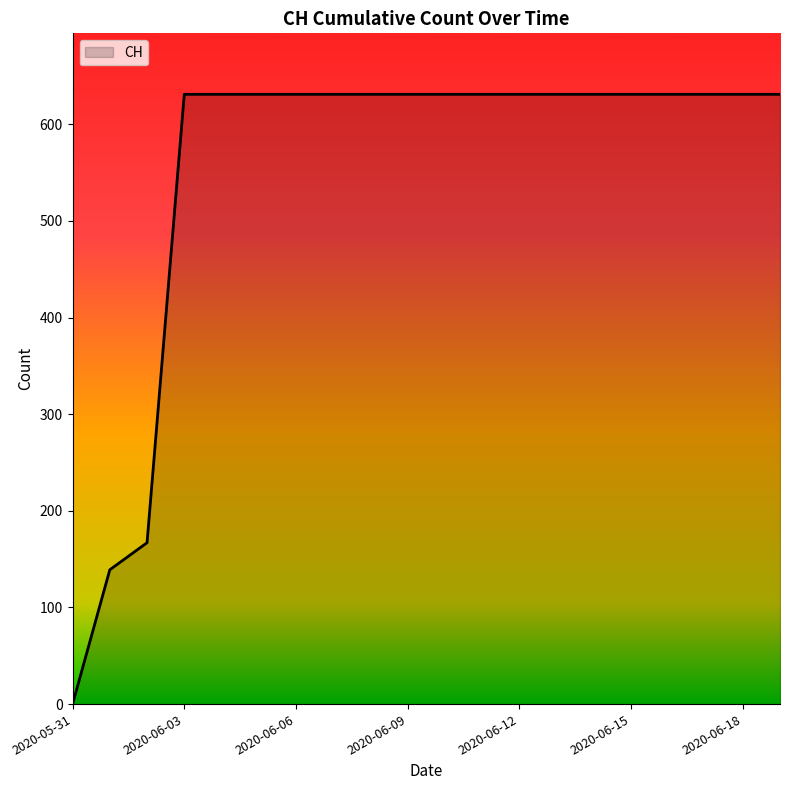

What is the greatest value displayed?

631